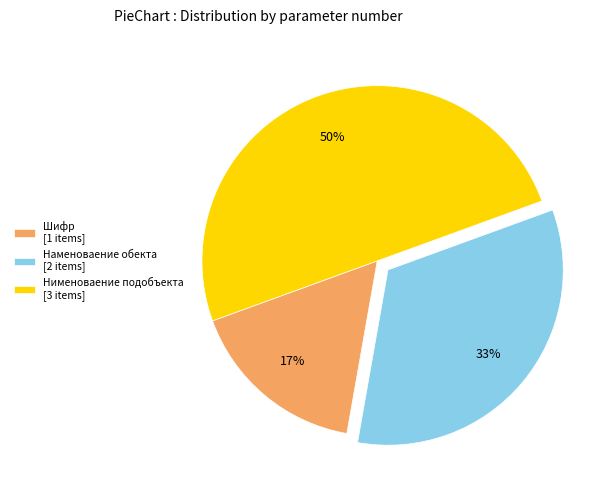

Rank the categories by value from highest to lowest.

Нименоваение подобъекта, Наменоваение обекта, Шифр